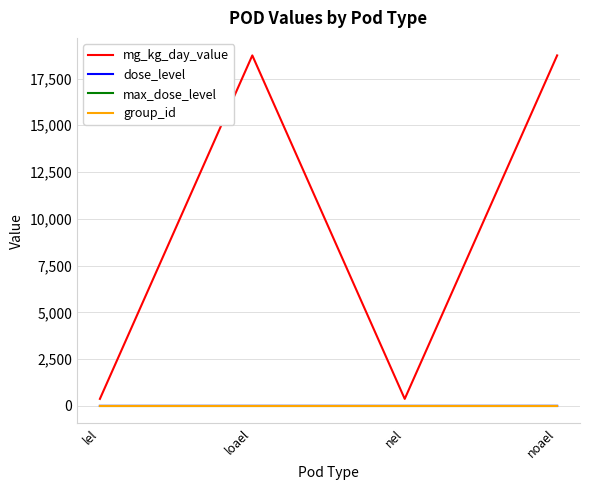

Which series has the largest total across all categories?

mg_kg_day_value